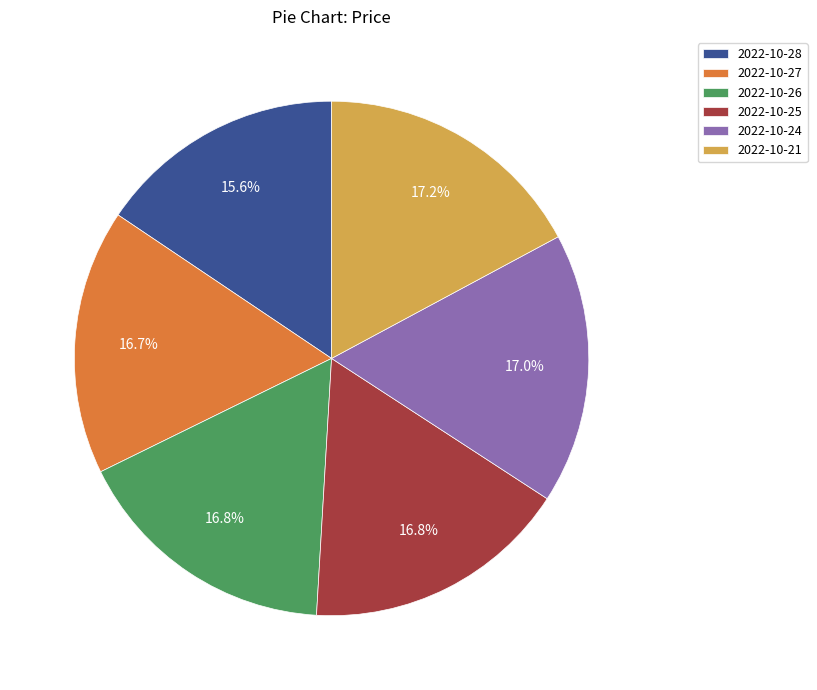

Is there a majority slice in this chart?

No